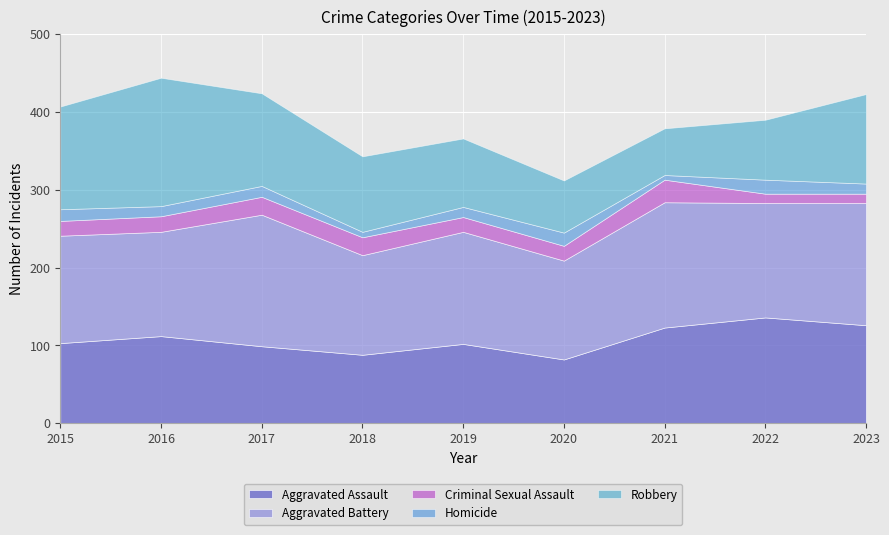

What value does the Aggravated Assault series have at 2017, to the nearest 5?

100